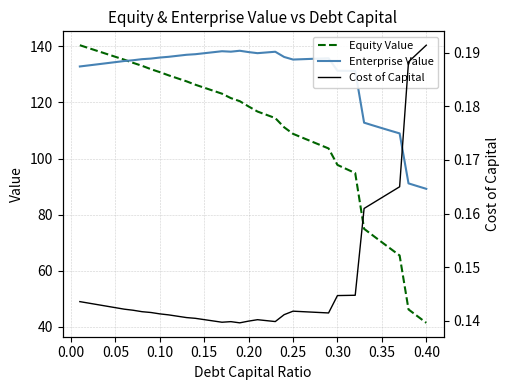

Rank the series by their maximum value, from lowest to highest.

Cost of Capital, Enterprise Value, Equity Value